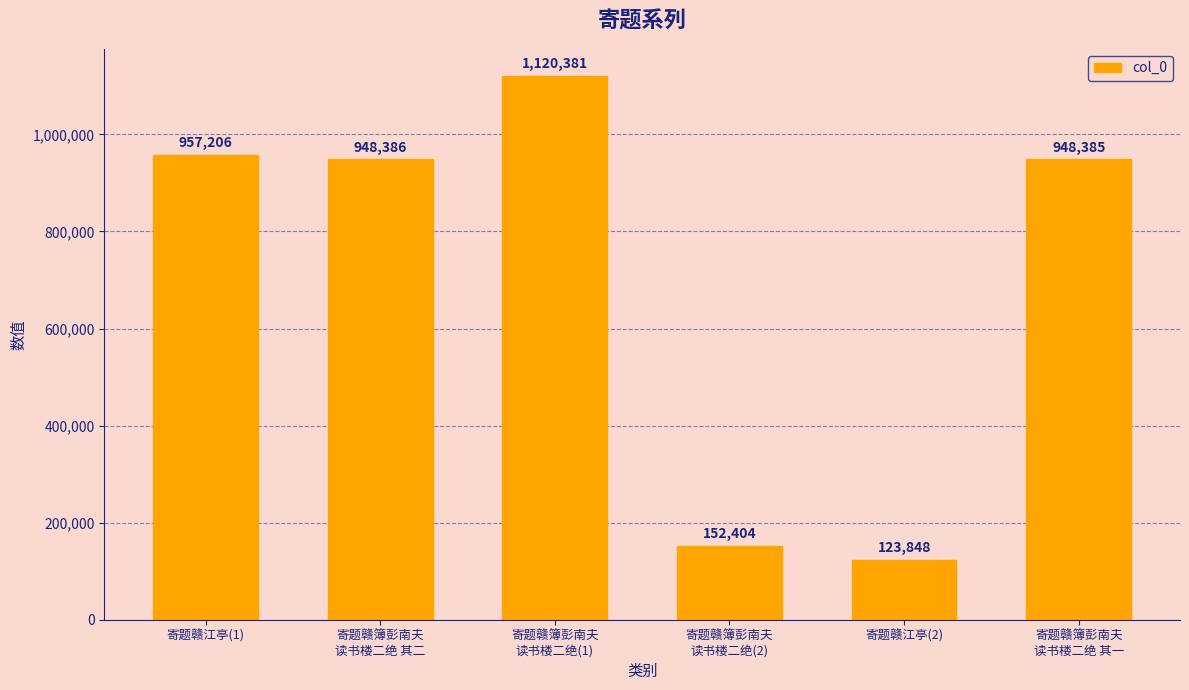

What is the sum of all values?

4250610